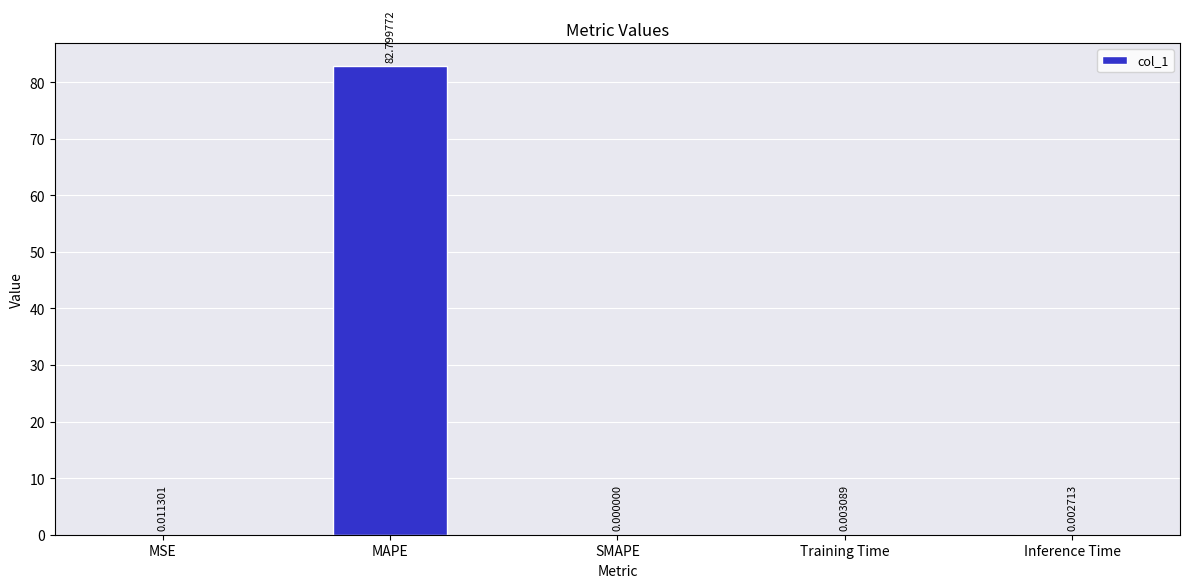

What is the sum of all values?

82.8